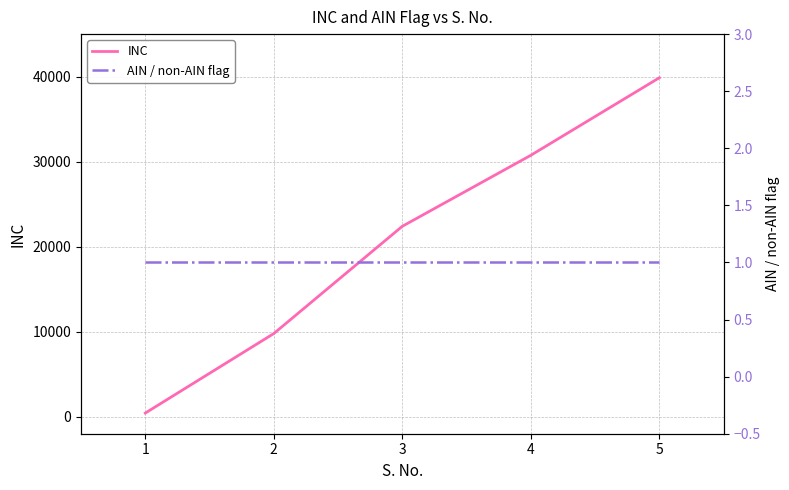

True or false: AIN / non-AIN flag and INC cross at least once.

False